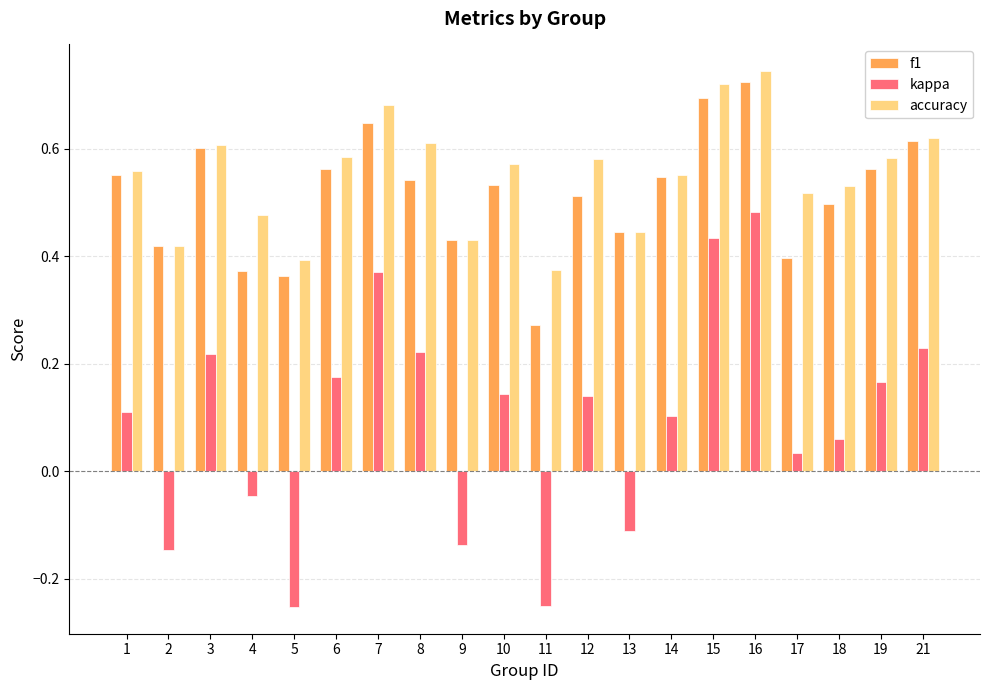

At which category does the chart reach its peak across all series?

16